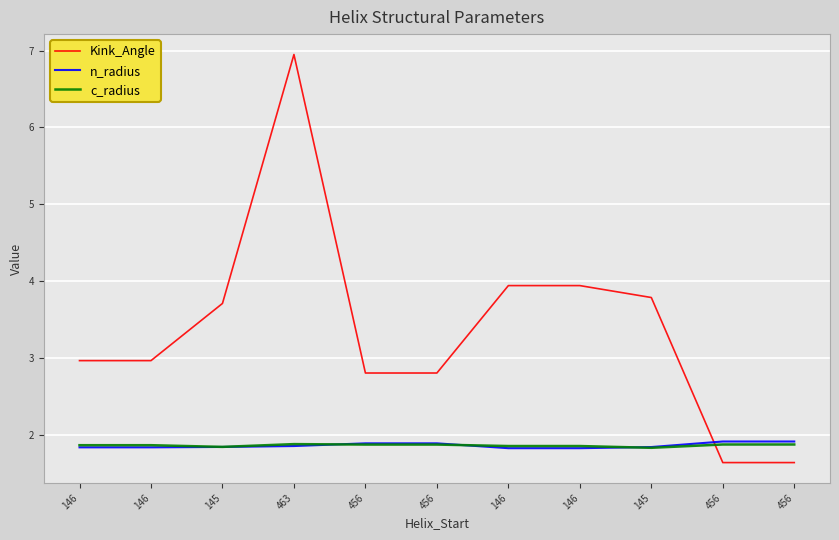

What are all the series names shown in the legend?

Kink_Angle, n_radius, c_radius